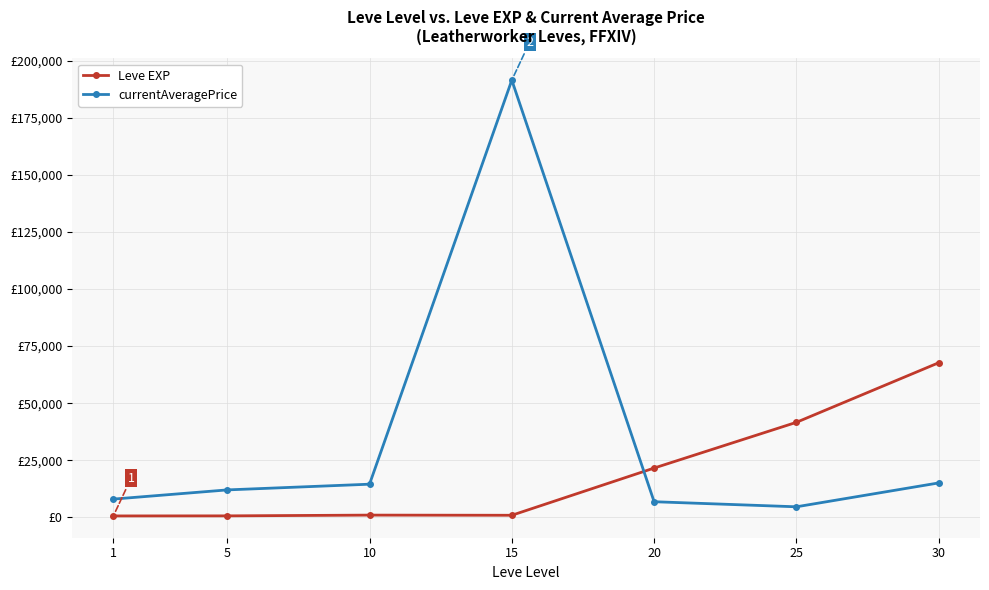

What are all the series names shown in the legend?

Leve EXP, currentAveragePrice